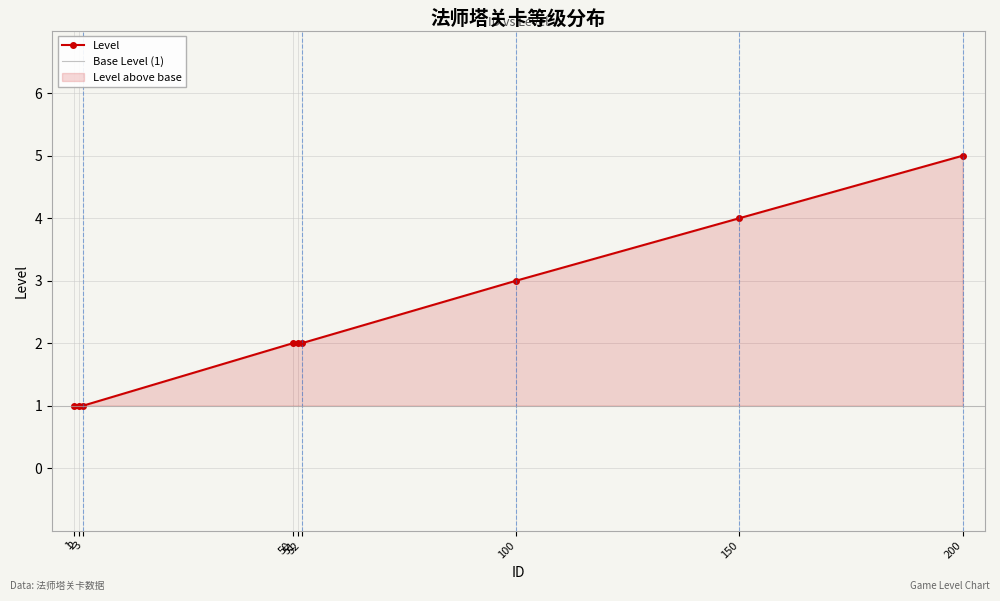

What is the value of the 3rd point from the left?

1